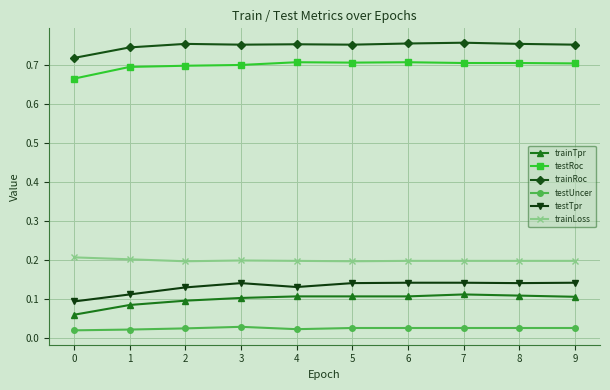

What are all the series names shown in the legend?

trainTpr, testRoc, trainRoc, testUncer, testTpr, trainLoss